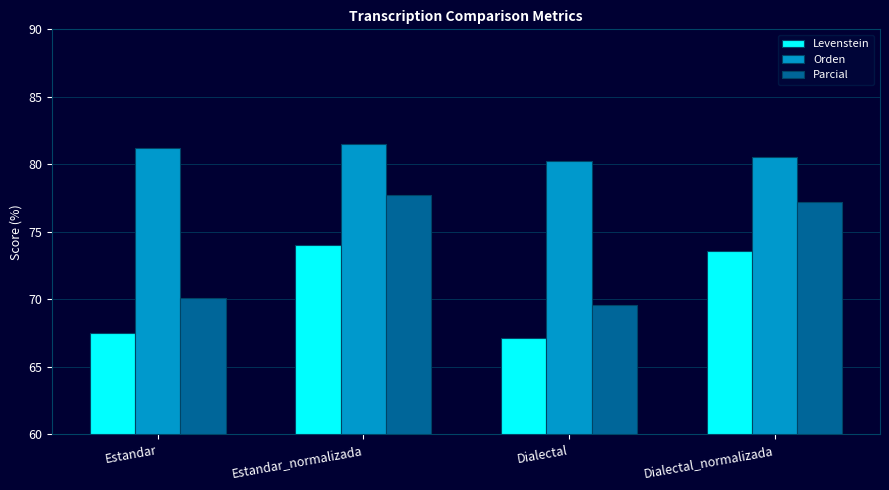

What is the sum of all Orden values?

323.6